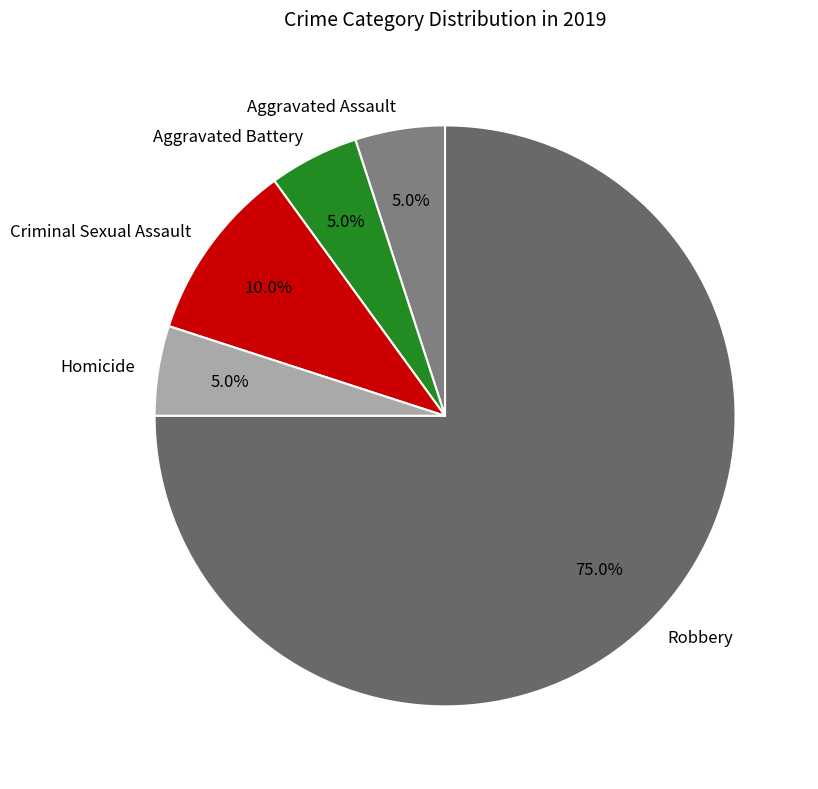

Do Robbery and Criminal Sexual Assault together represent more than half of the pie?

Yes